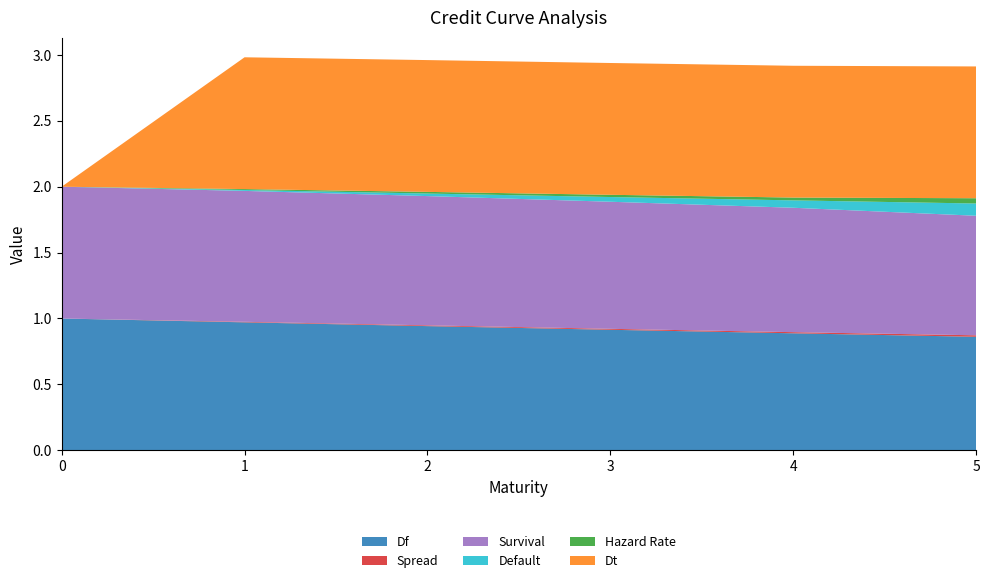

Reading left to right, extract all data points from this chart.

Df: 0=1.0	1=1.0	2=0.9	3=0.9	4=0.9	5=0.9
Spread: 0=0.0	1=0.0	2=0.0	3=0.0	4=0.0	5=0.0
Survival: 0=1.0	1=1.0	2=1.0	3=1.0	4=0.9	5=0.9
Default: 0=0.0	1=0.0	2=0.0	3=0.0	4=0.1	5=0.1
Hazard Rate: 0=0.0	1=0.0	2=0.0	3=0.0	4=0.0	5=0.0
Dt: 0=0.0	1=1.0	2=1.0	3=1.0	4=1.0	5=1.0